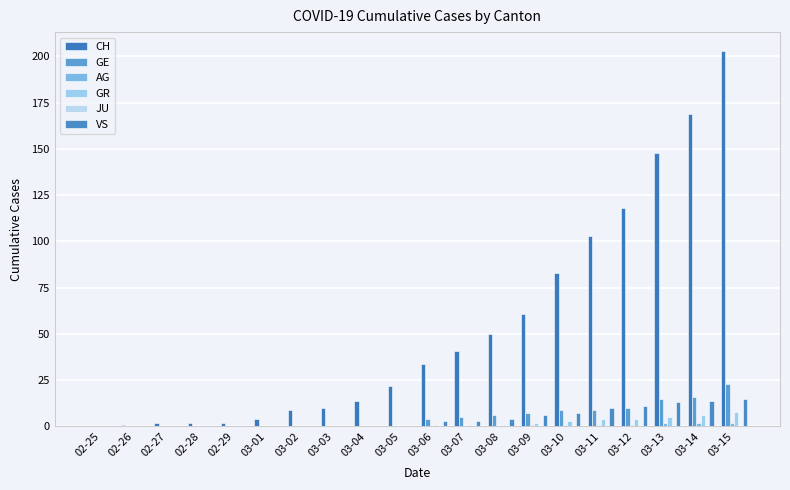

How many series are shown in this chart?

5